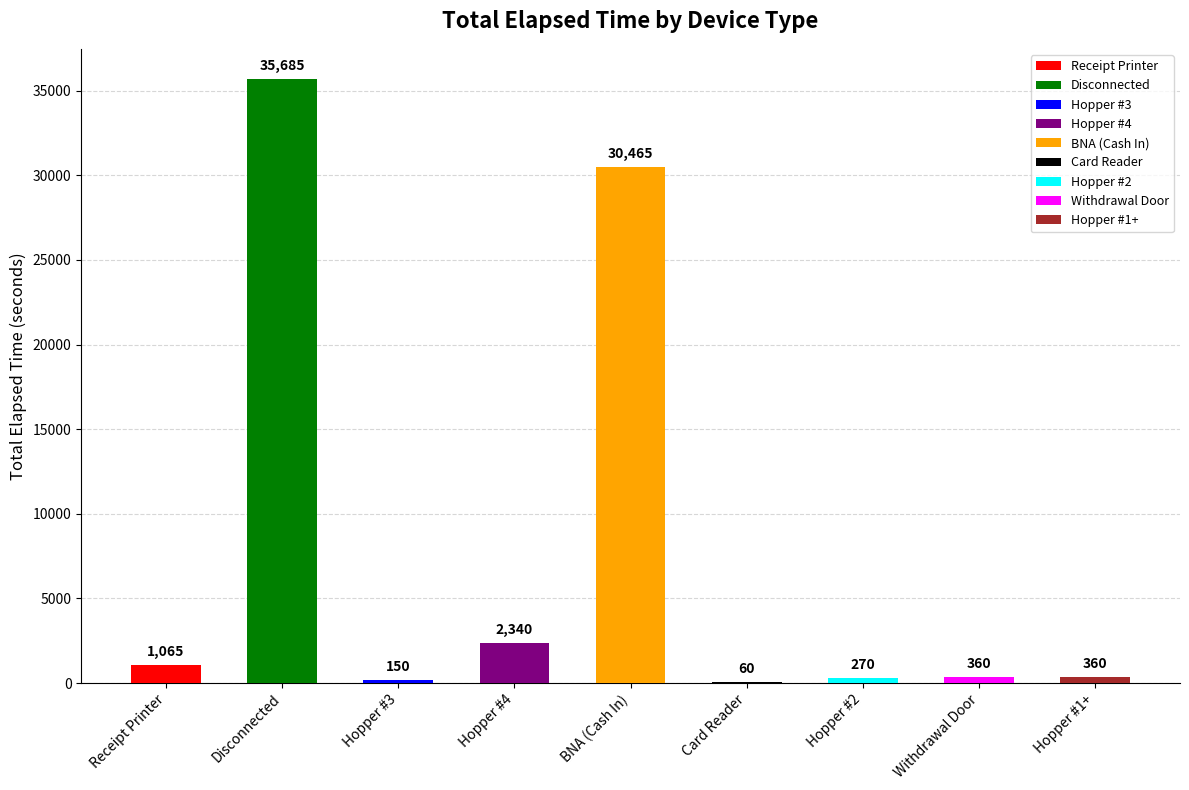

Which category has the highest value across all series?

Disconnected